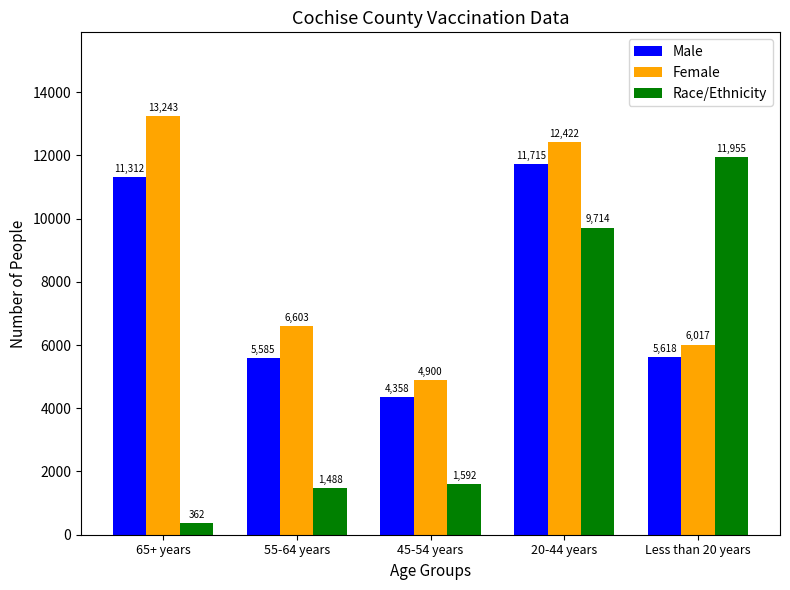

Between 55-64 years and 20-44 years, which series saw the biggest shift?

Race/Ethnicity